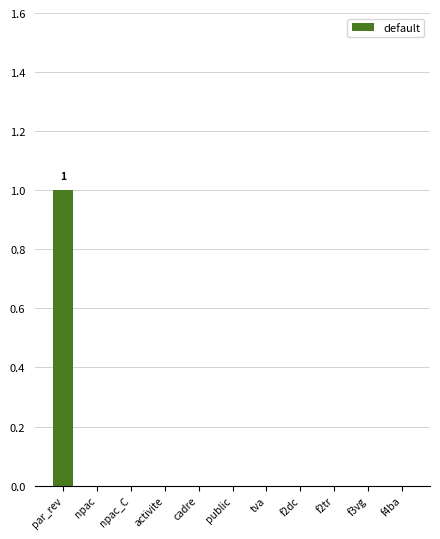

The value at f3vg is -1. True or false?

False